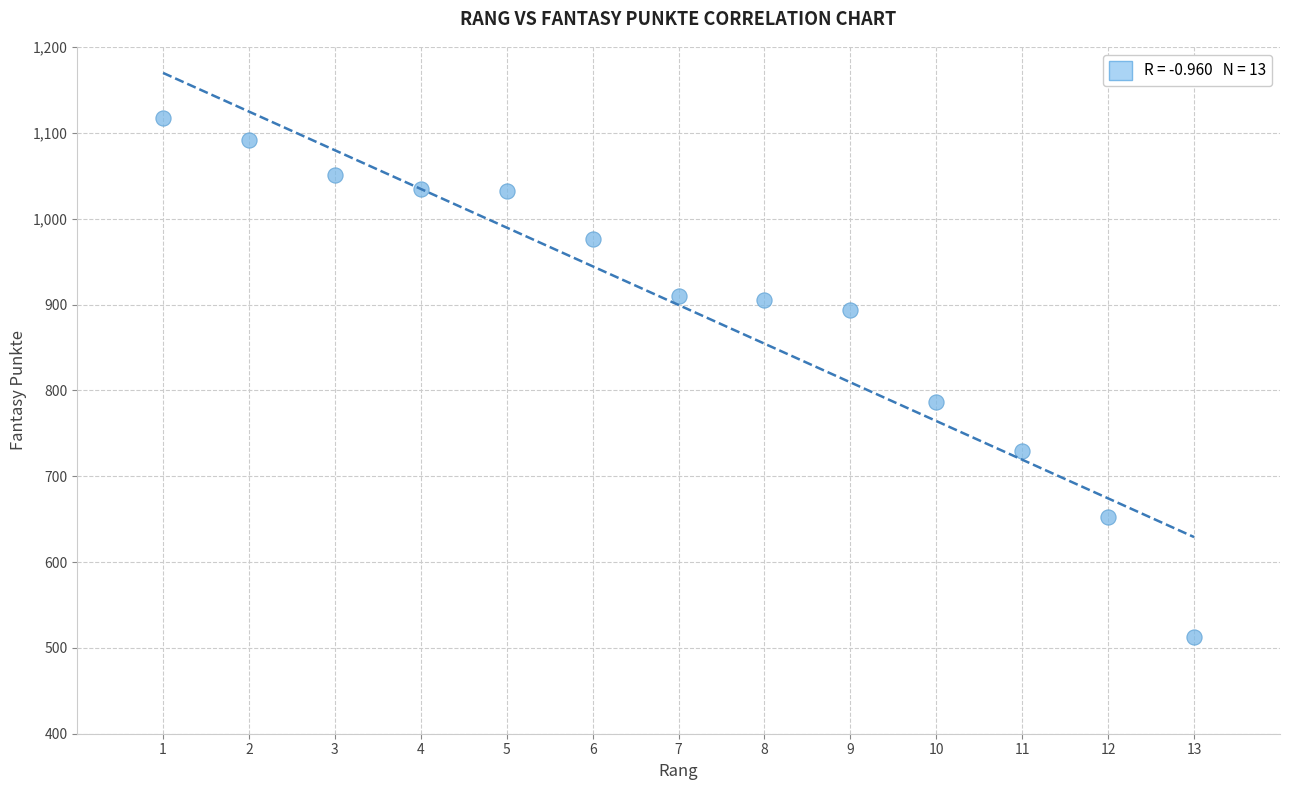

What is the range of X values (max minus min)?

12